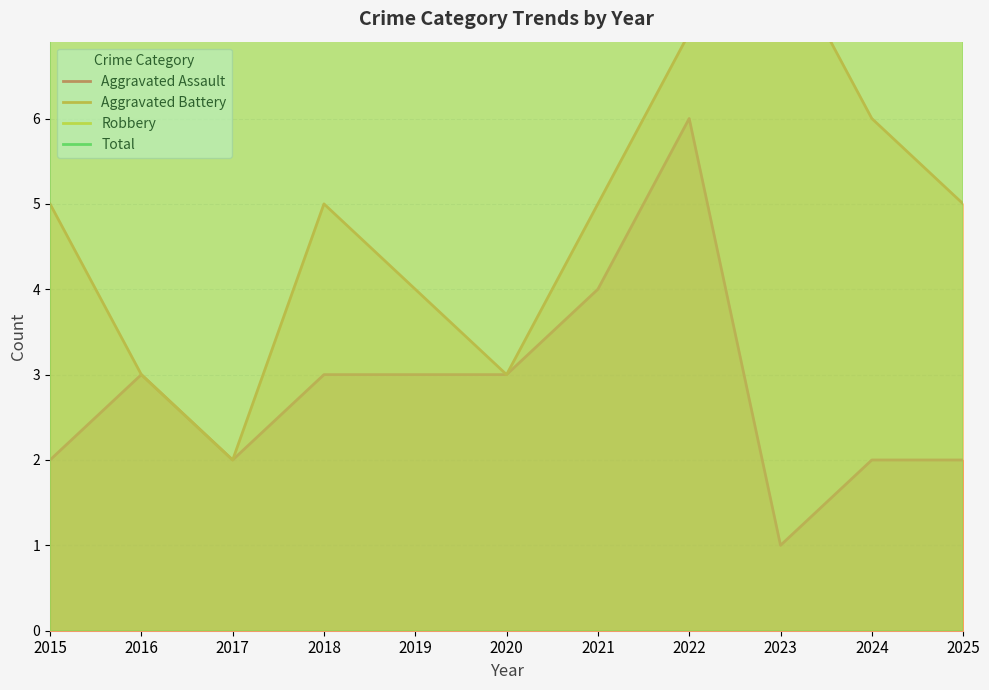

Count the Aggravated Battery values in the range 3 to 6.

8